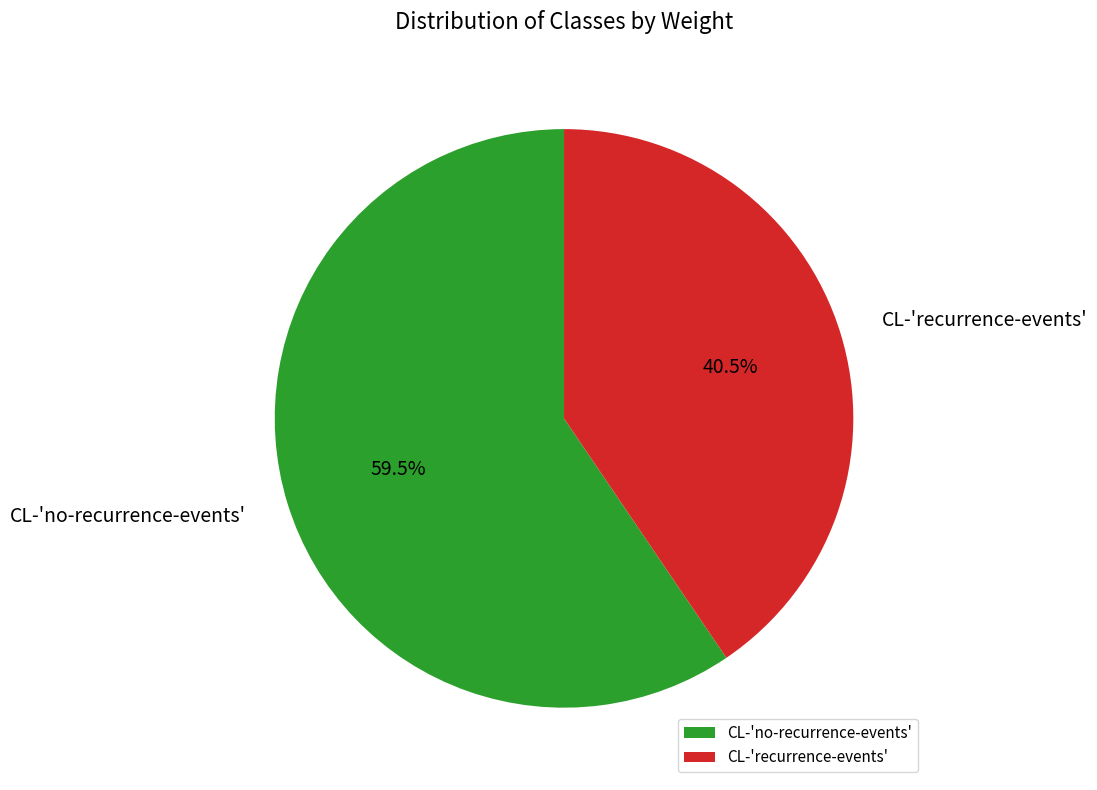

To the nearest percent, what is the combined percentage of CL-'recurrence-events' and CL-'no-recurrence-events'?

100%